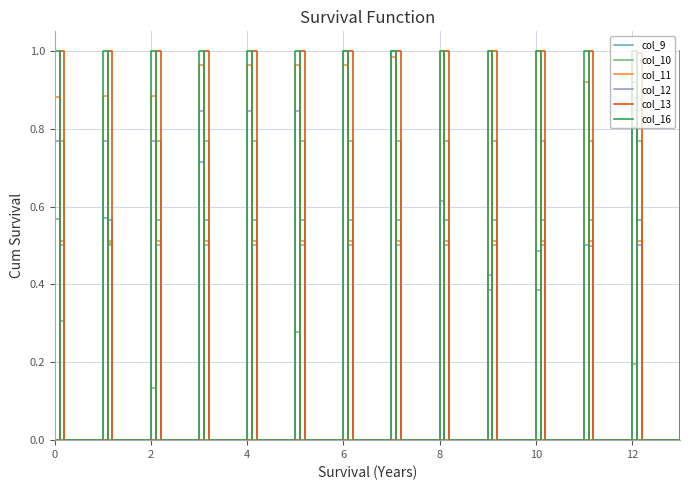

What is the sum of all col_13 values?

13.0